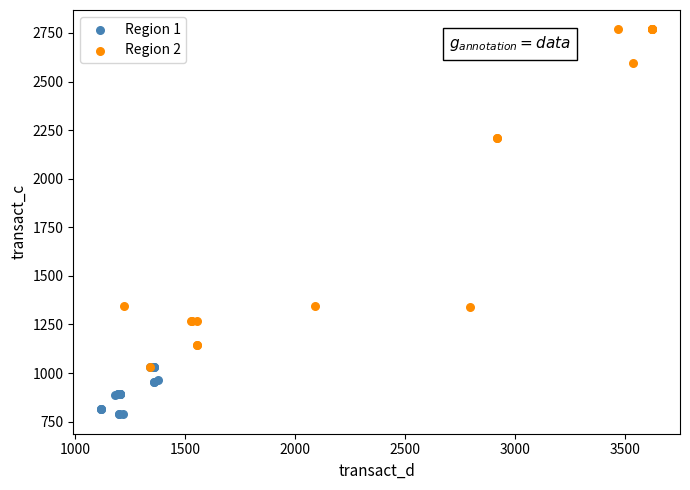

What are all the series names shown in the legend?

Region 1, Region 2